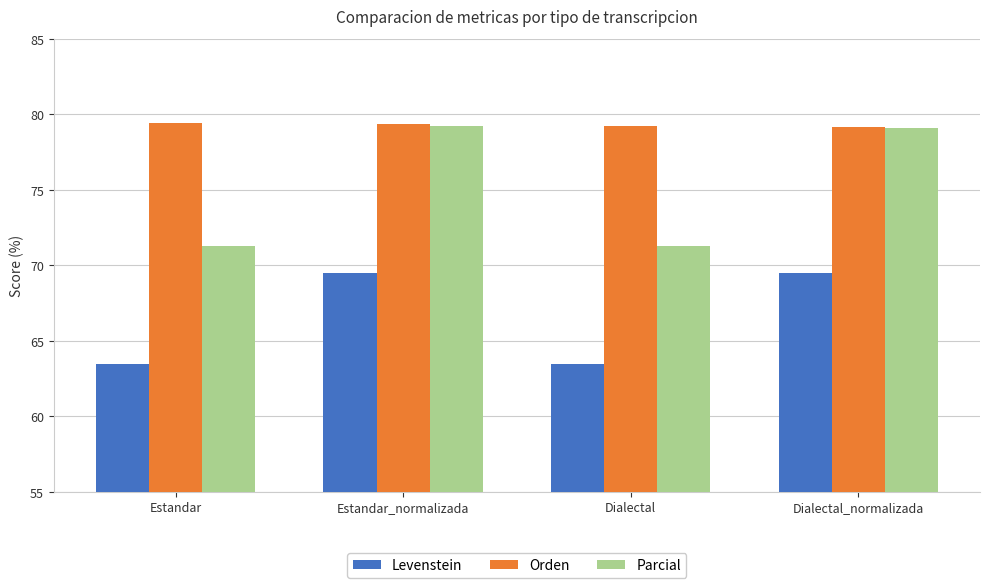

The Parcial series shows 14.3 at Estandar. True or false?

False